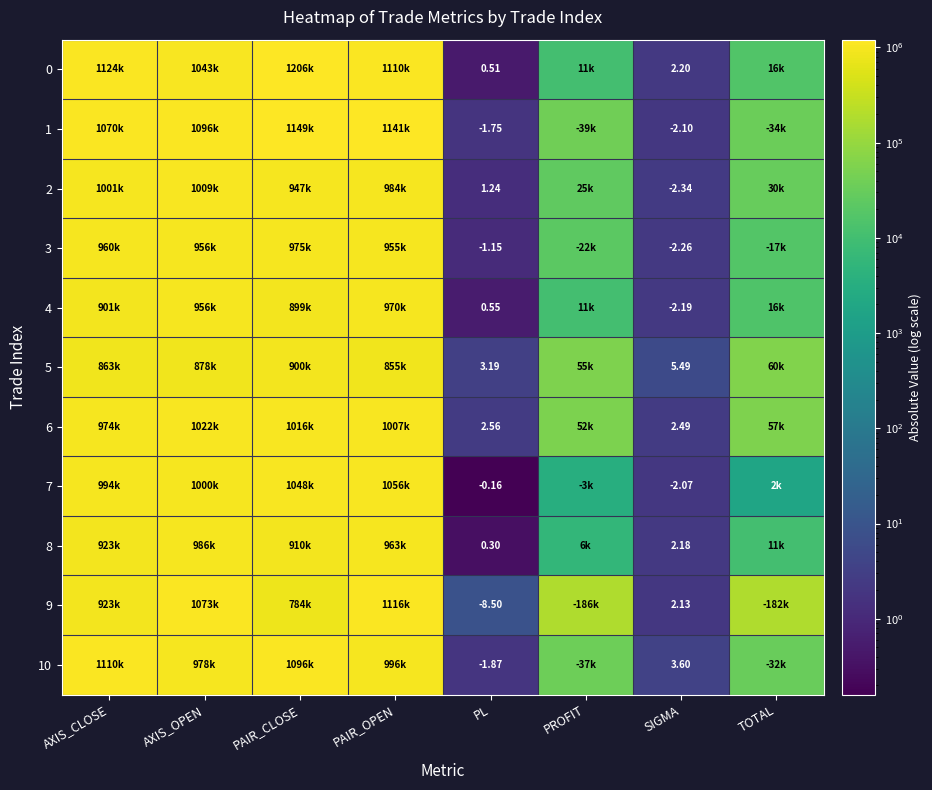

Rank the categories by 4 value from highest to lowest.

PAIR_OPEN, AXIS_OPEN, AXIS_CLOSE, PAIR_CLOSE, TOTAL, PROFIT, SIGMA, PL